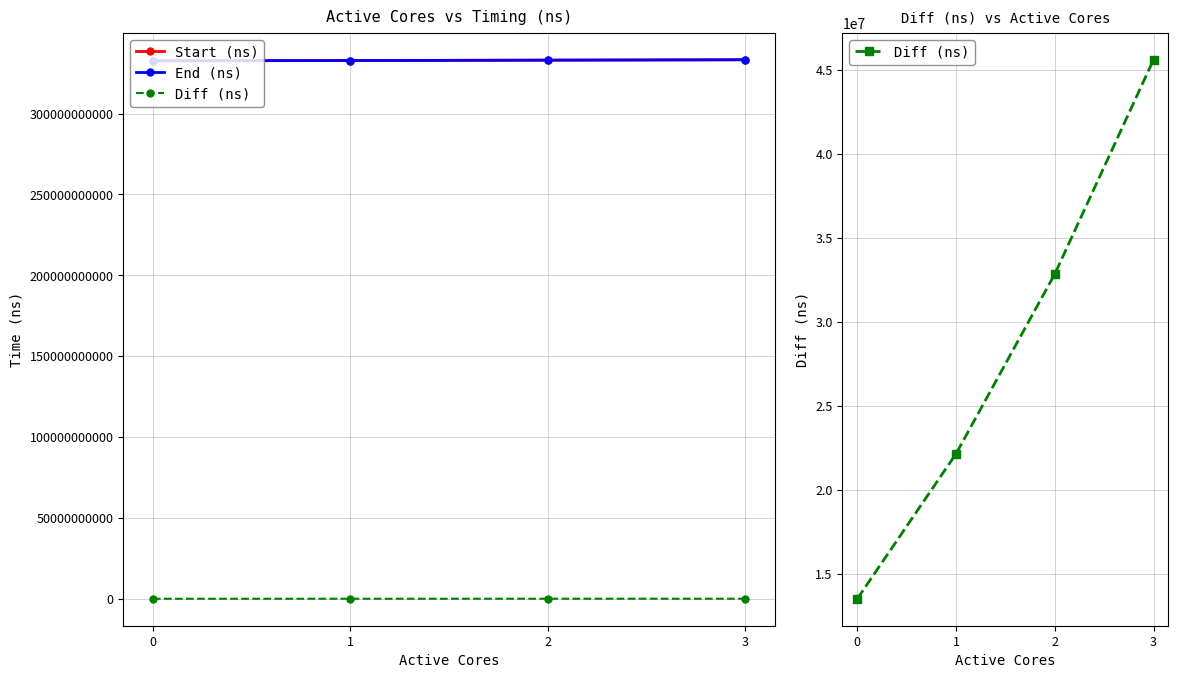

At which category is the sum across all series the highest?

3